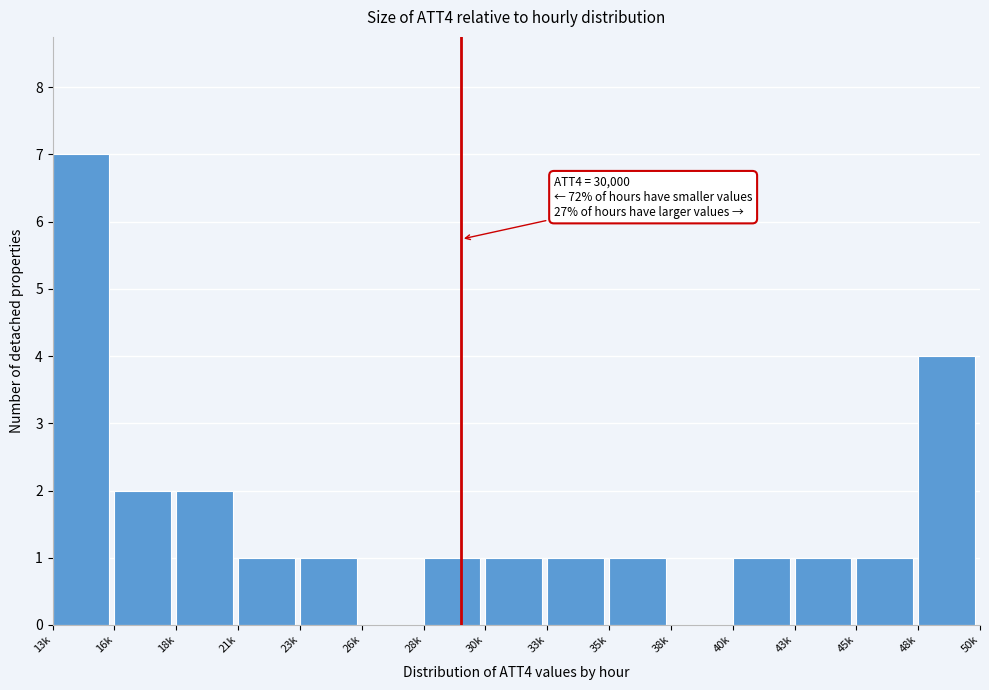

Reading left to right, transcribe all the data shown in this chart.

13k=7	16k=2	18k=2	21k=1	23k=1	26k=0	28k=1	30k=1	33k=1	35k=1	38k=0	40k=1	43k=1	45k=1	48k=4